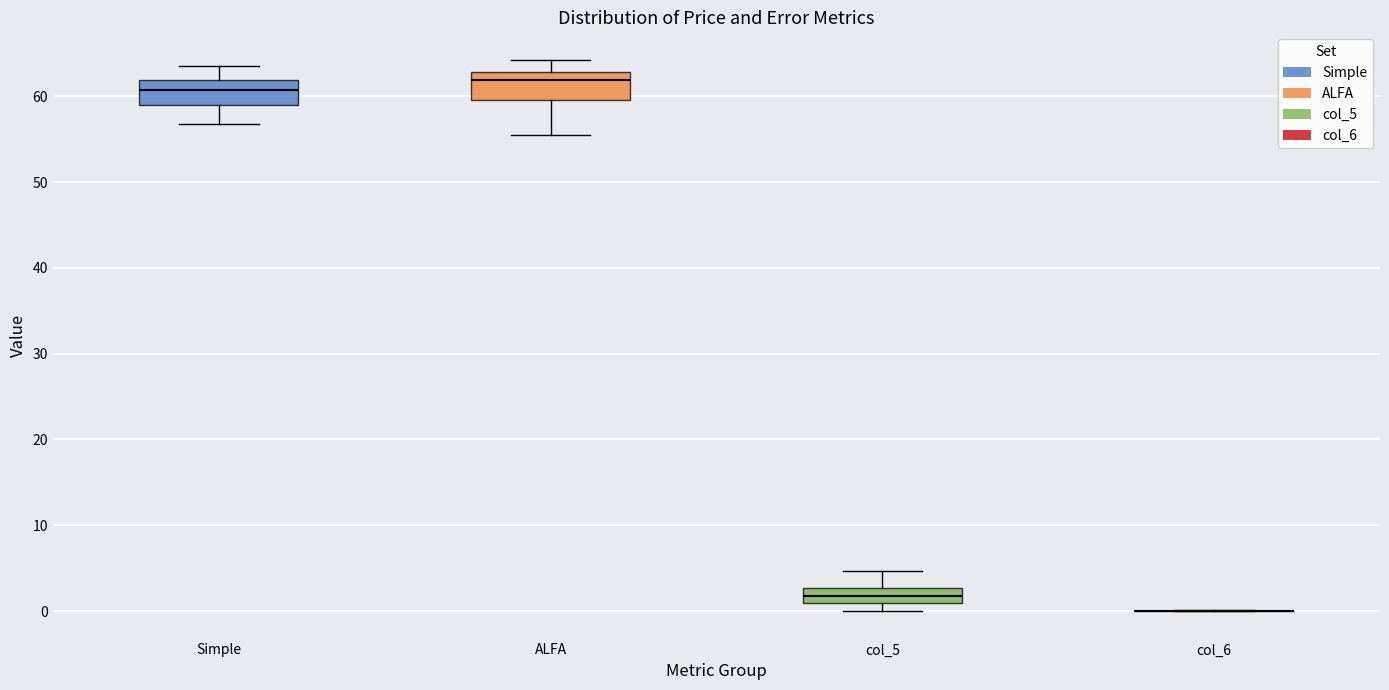

Reading left to right, read every box against the y-axis: the position of its median line, the range the box covers, and the ends of its whiskers. The values are not printed on the chart, so give them approximately, as read against the axis.

Simple: median 61, box 59 to 62, whiskers 57 to 64
ALFA: median 62, box 60 to 63, whiskers 56 to 64
col_5: median 2, box 1 to 3, whiskers 0 to 5
col_6: box collapsed to a line at 0, whiskers 0 to 0